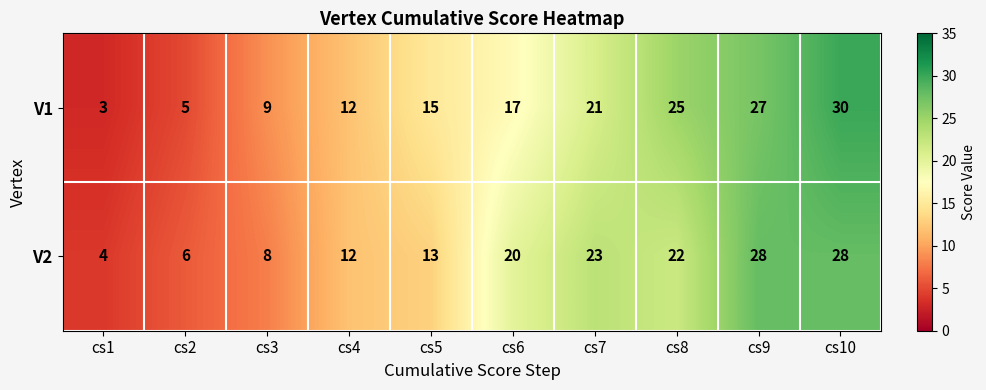

Count the number of data series in this chart.

2